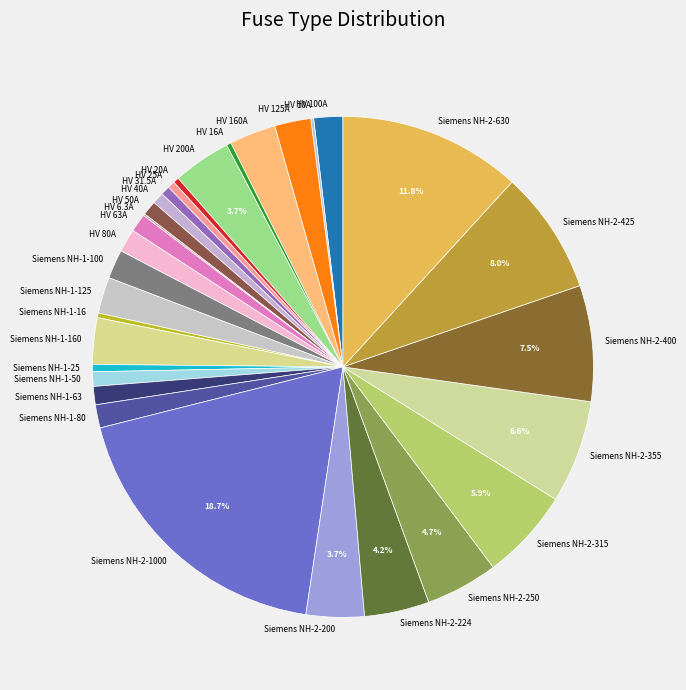

What is the largest slice in the pie chart?

Siemens NH-2-1000